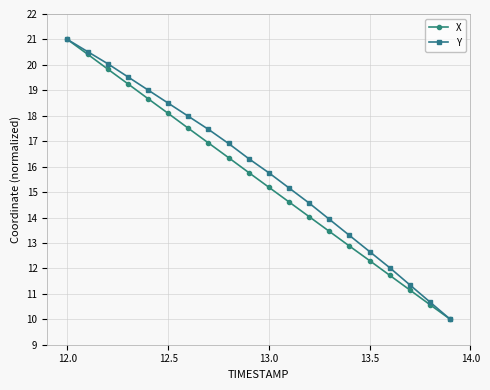

How many distinct data groups are displayed?

2